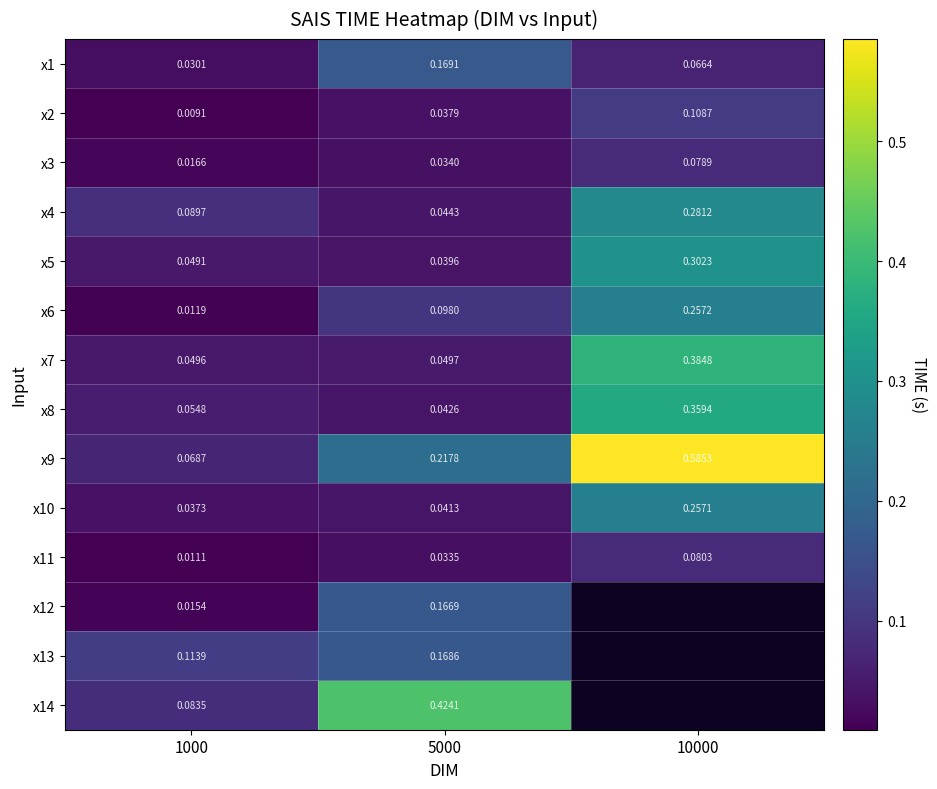

What is the maximum value for x10?

0.3